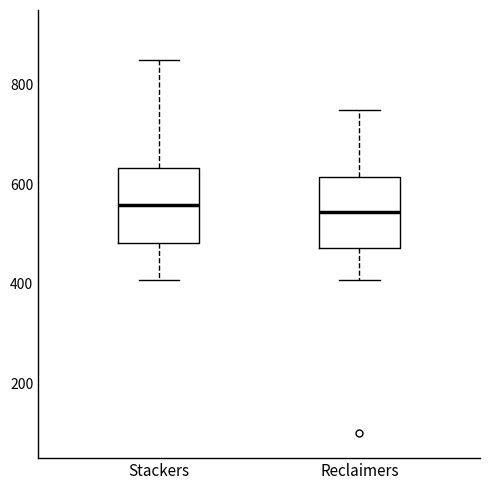

Reading left to right, read every box against the y-axis: the position of its median line, the range the box covers, and the ends of its whiskers. The values are not printed on the chart, so give them approximately, as read against the axis.

Stackers: median 560, box 480 to 640, whiskers 400 to 860
Reclaimers: median 540, box 480 to 620, whiskers 400 to 760